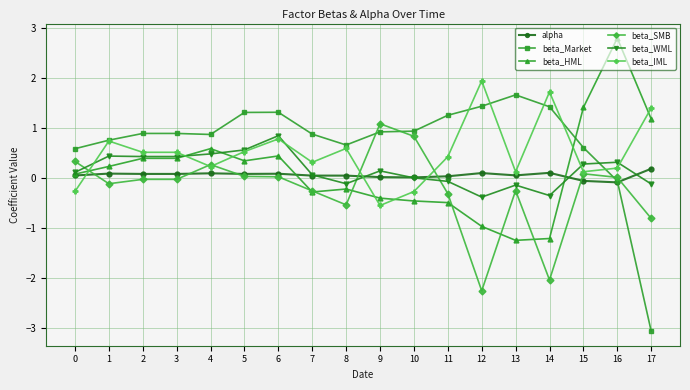

What is the difference between the beta_HML values at 12 and 11?

0.5